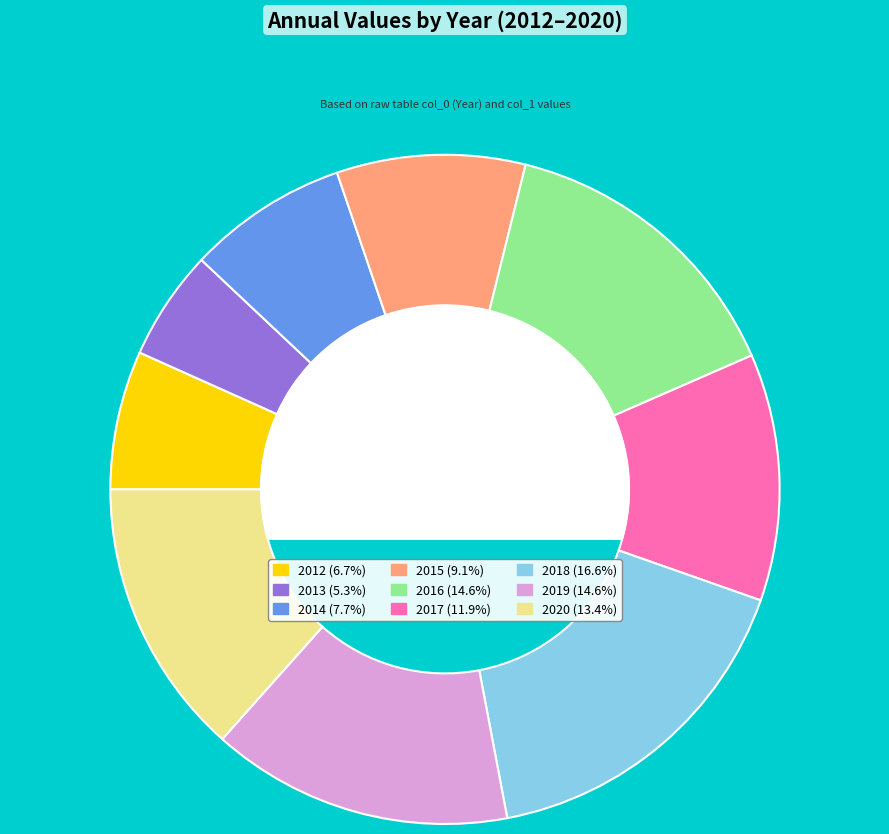

True or false: 2013 accounts for 18% of the total.

False